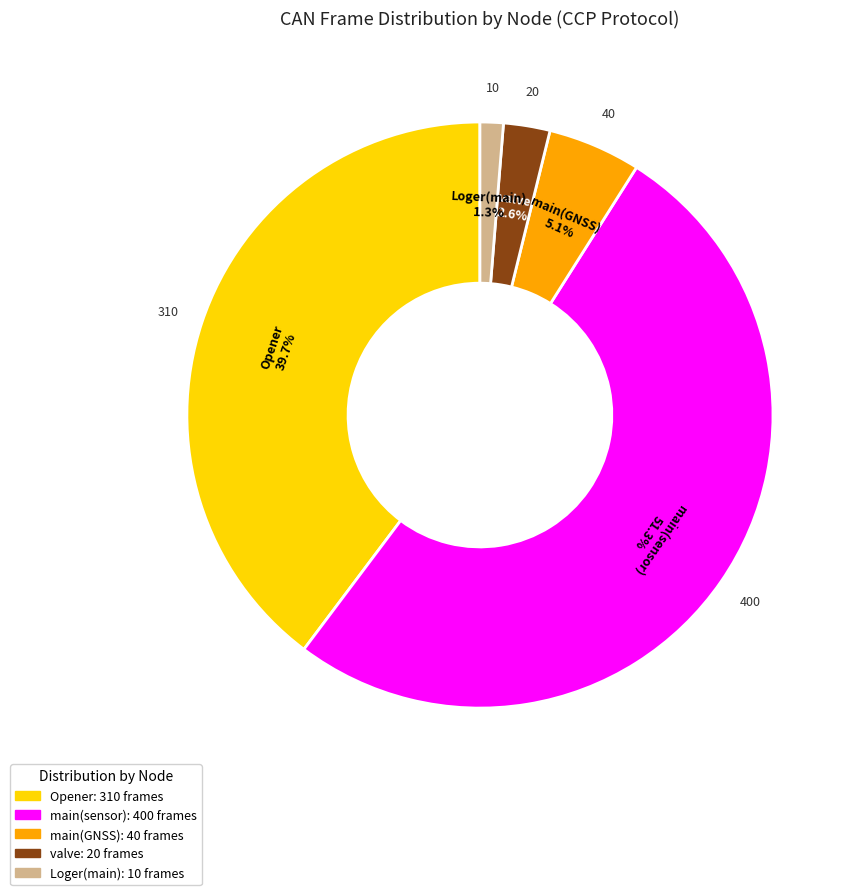

Is there a majority slice in this chart?

Yes